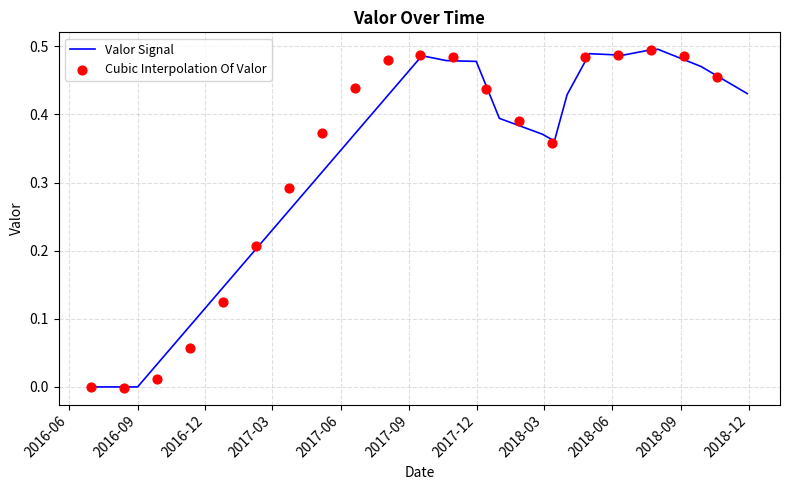

Which has a higher value, 2016-08-01 or 2017-11-30?

2017-11-30